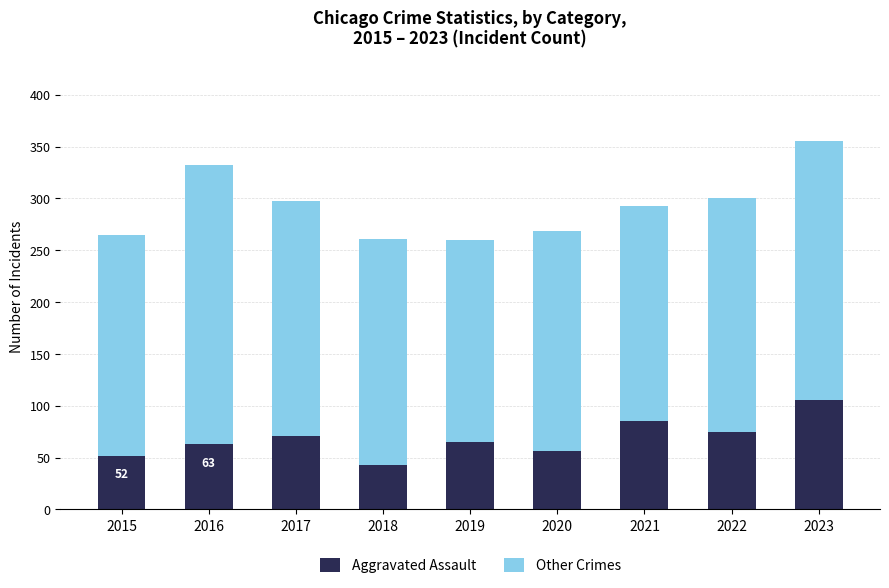

What is the value of the Aggravated Assault bar at the 8th from the left?

75